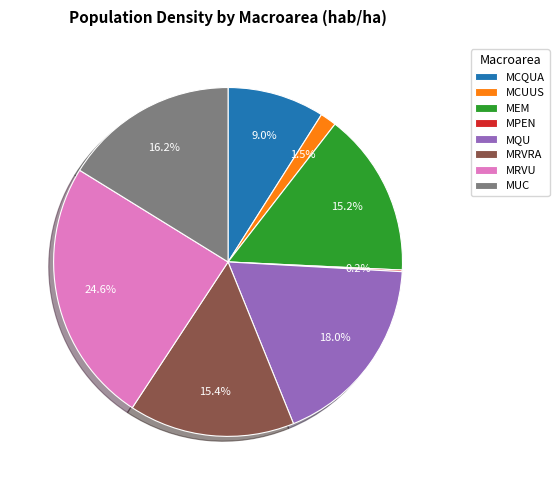

Which slice is the largest?

MRVU